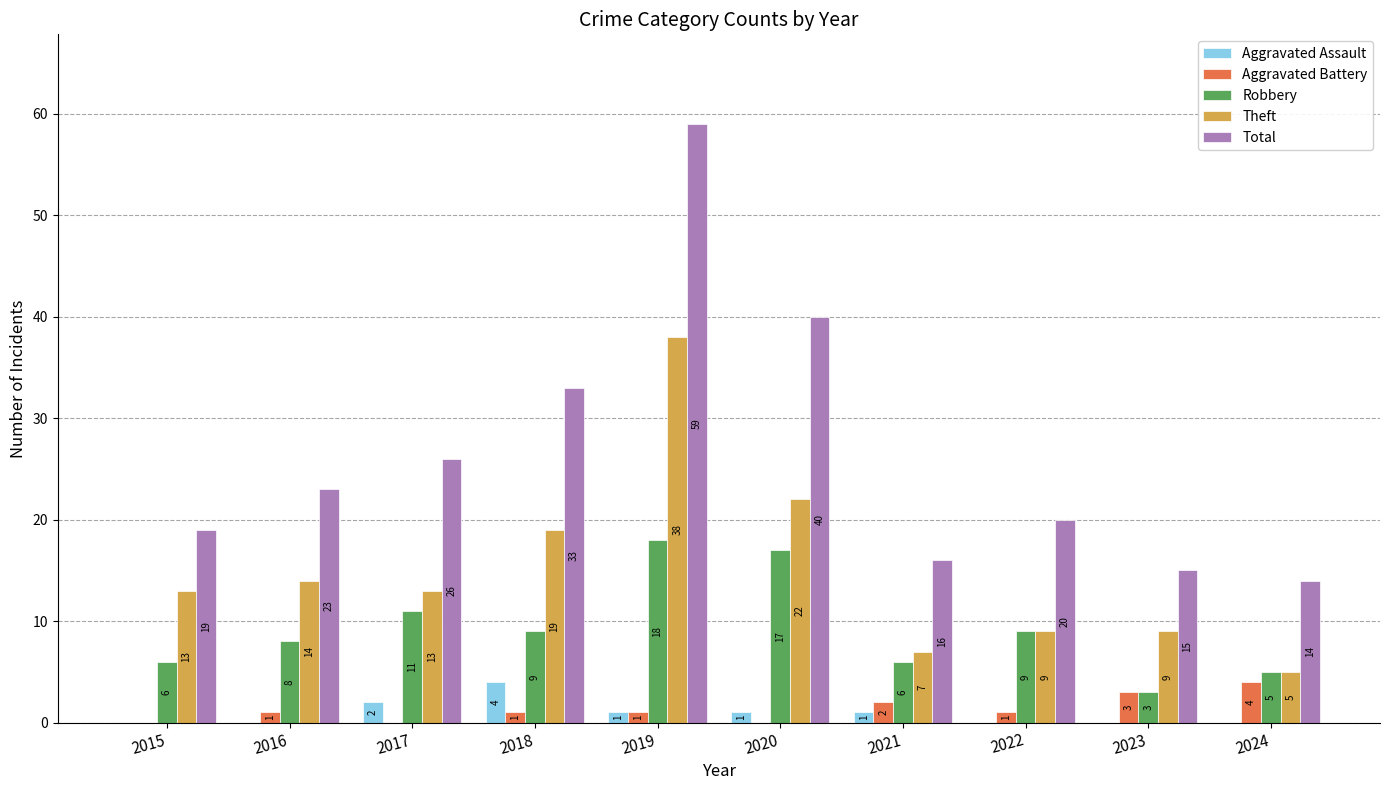

The Total series shows 106 at 2019. True or false?

False